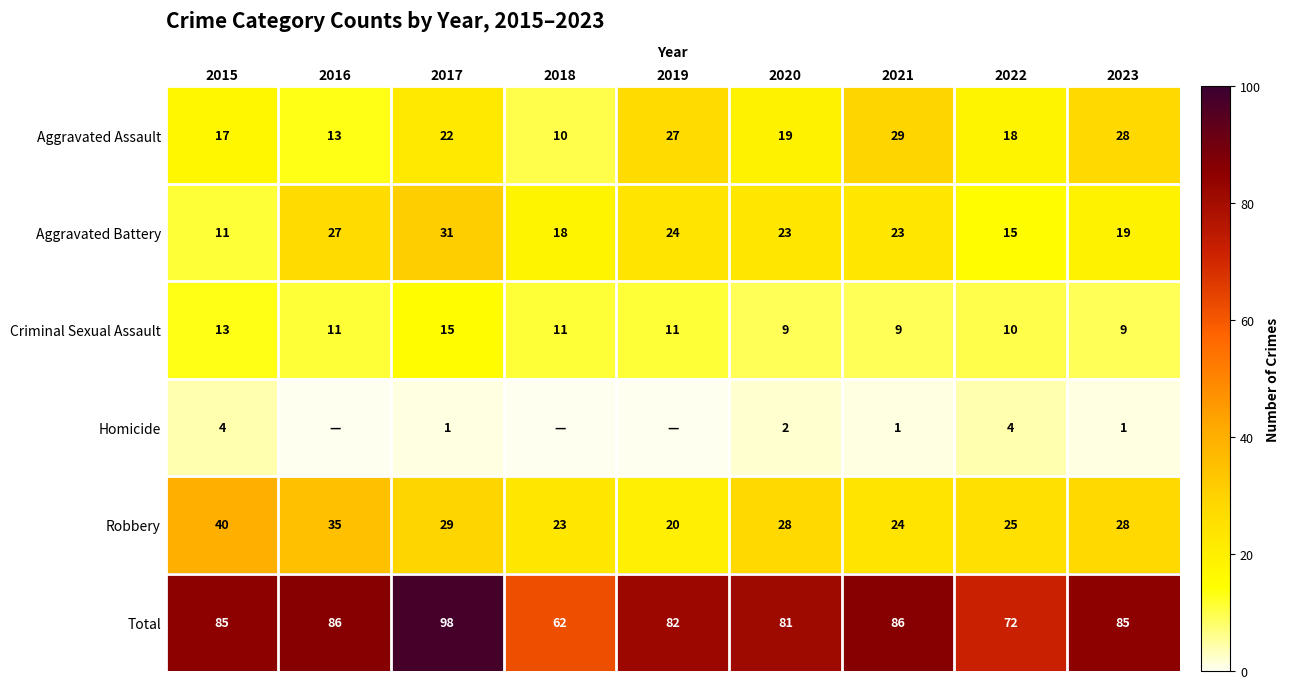

What is the highest value of the Aggravated Battery series?

31